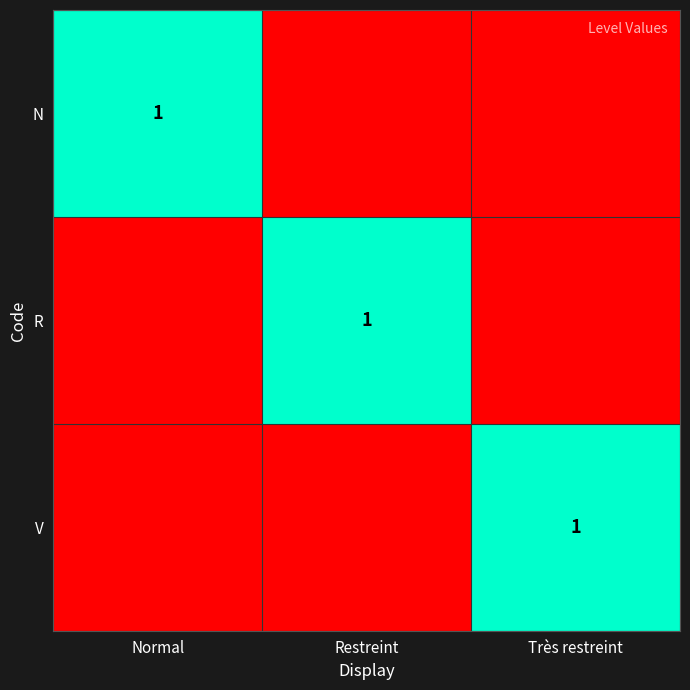

Is it true that N equals 2 at Normal?

False